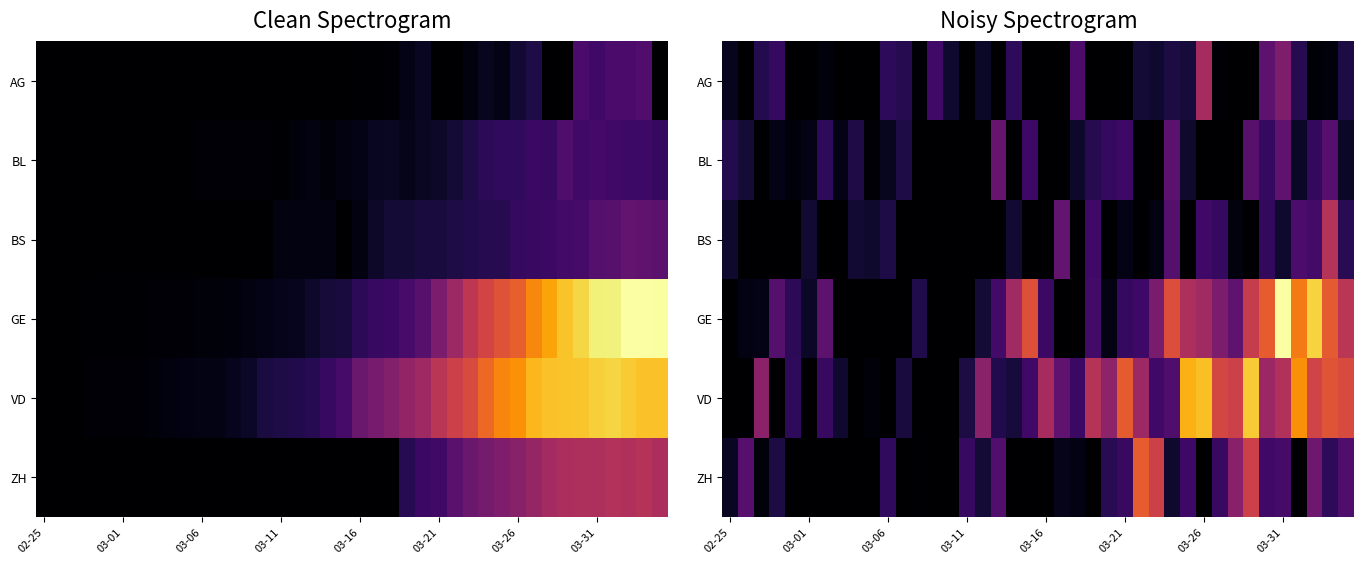

Which has a higher value, 33 or 27?

27